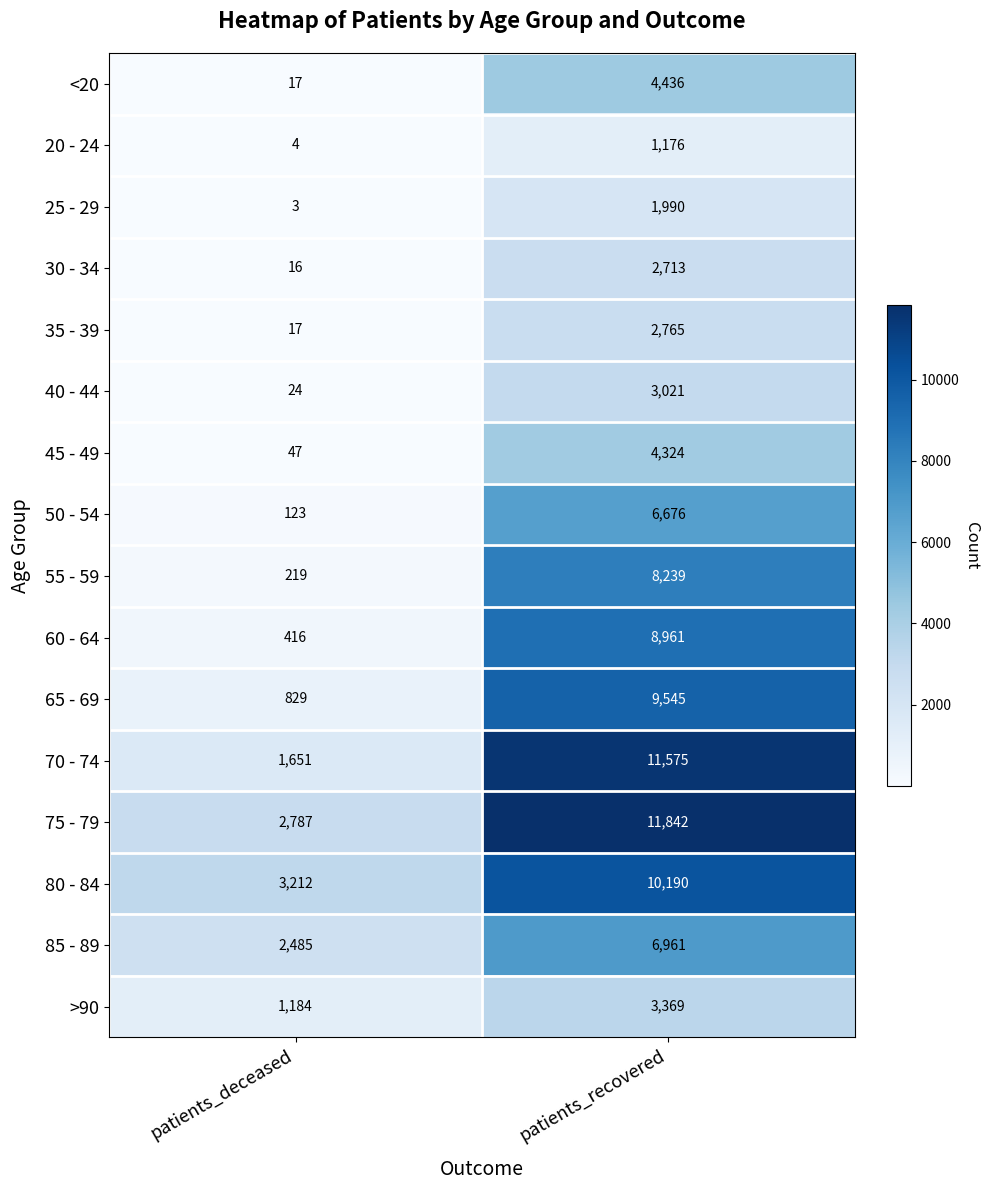

Which category has the lowest value in the 25 - 29 series?

patients_deceased